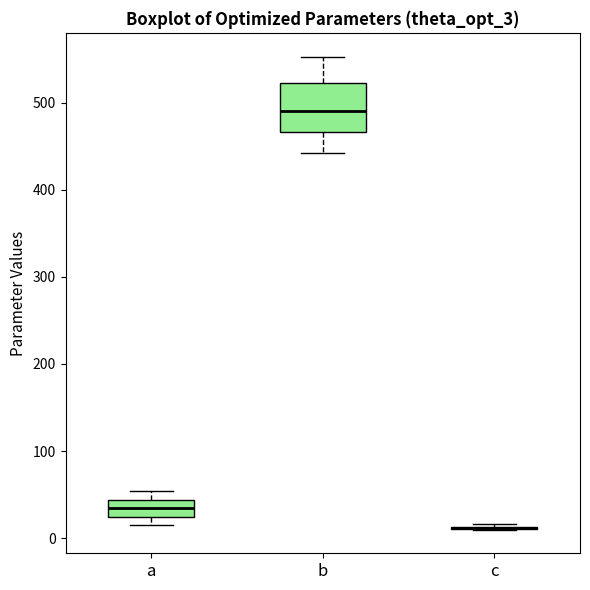

Reading left to right, transcribe this box plot: for each box, give where its median line is, the range the box spans, and where its two whiskers end, as read against the y-axis. The values are not printed on the chart, so give them approximately, as read against the axis.

a: median 30, box 20 to 40, whiskers 20 (just below the box's lower edge) to 50
b: median 490, box 470 to 520, whiskers 440 to 550
c: box collapsed to a line at 10, whiskers 10 to 20